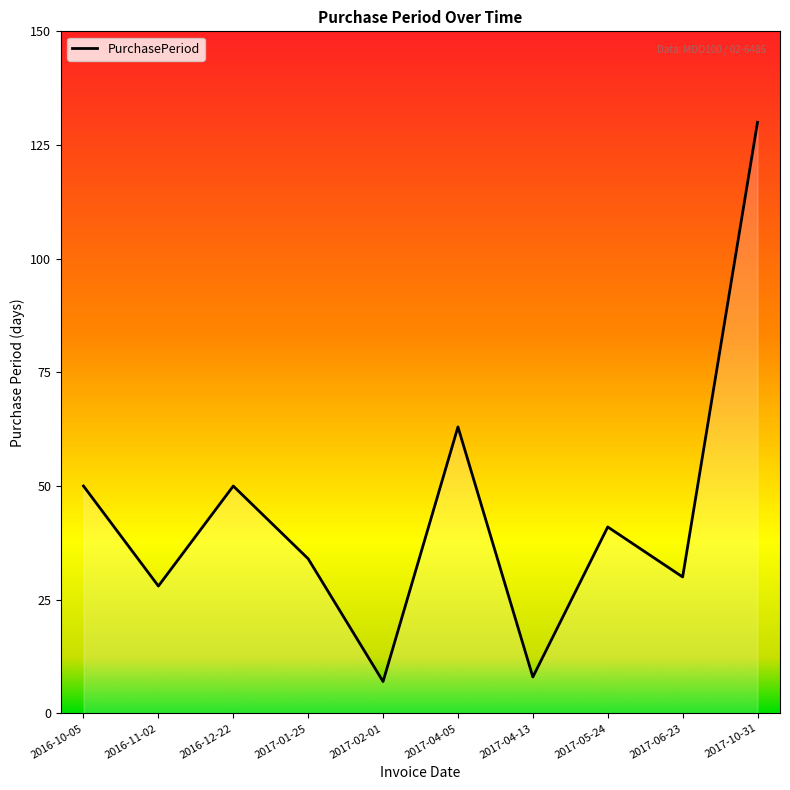

The value at 2017-04-13 is 14. True or false?

False